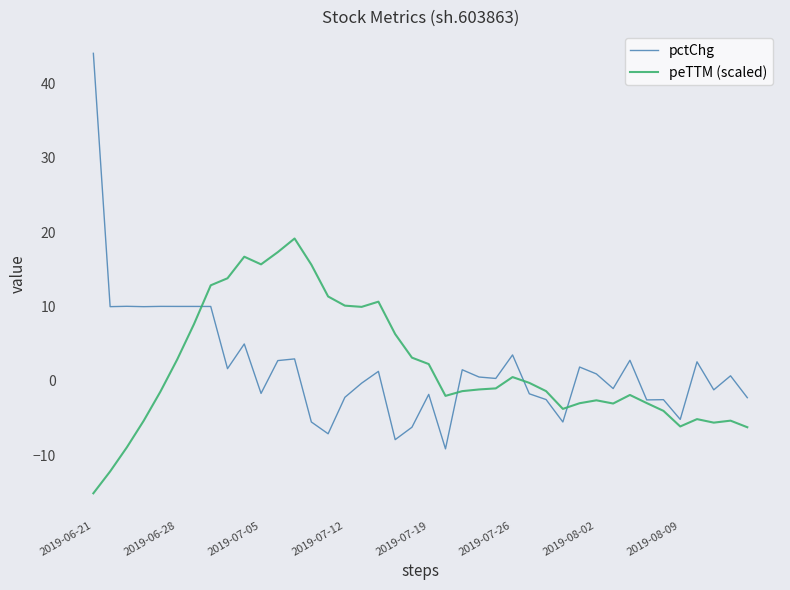

Rank the series by their maximum value, from lowest to highest.

peTTM (scaled), pctChg